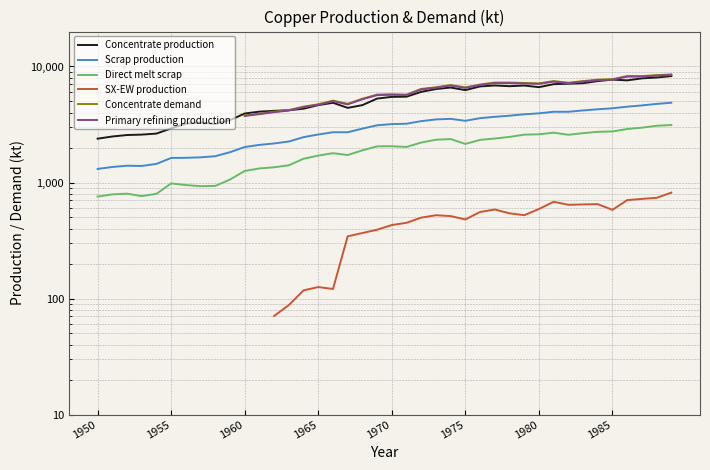

What is the lowest value of the Concentrate production series?

2385.7